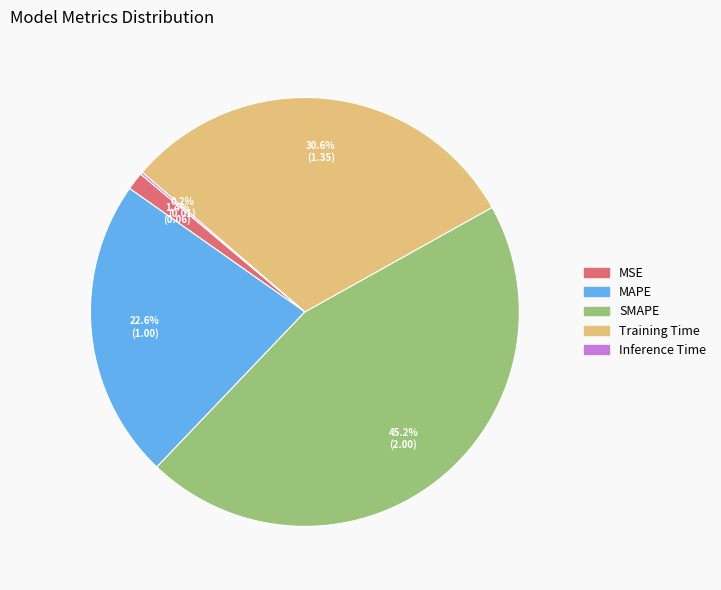

What is the largest slice in the pie chart?

SMAPE